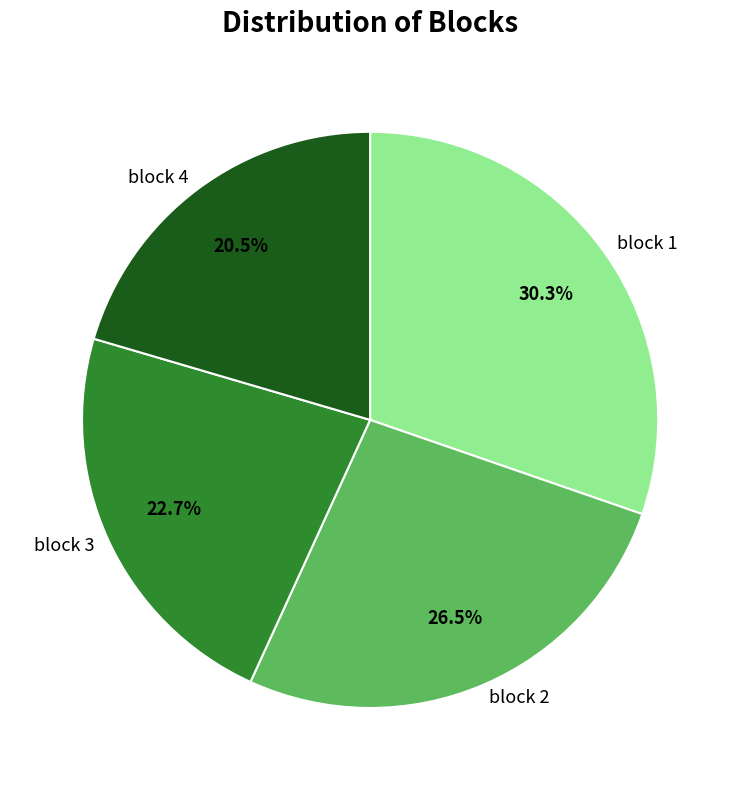

How many segments does this pie chart have?

4